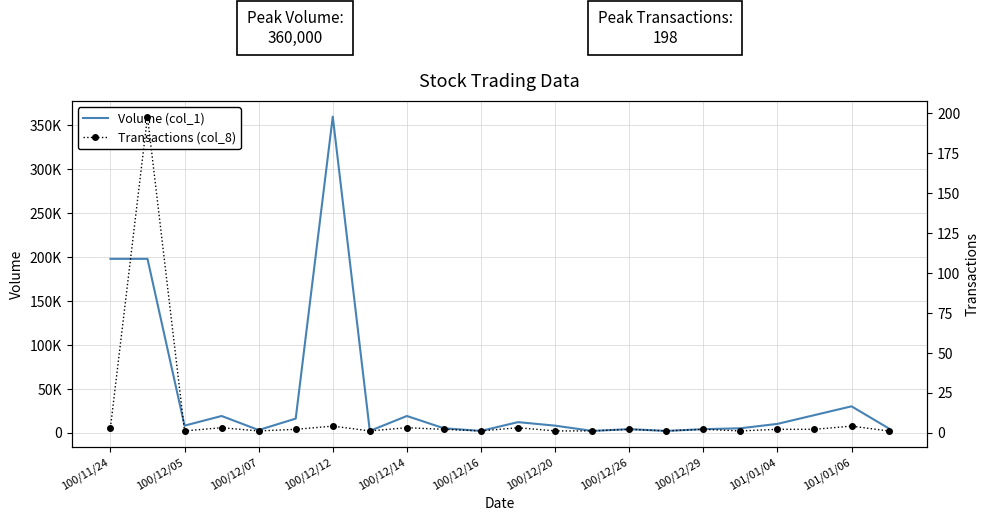

Is this an area chart (filled region under the line)?

No